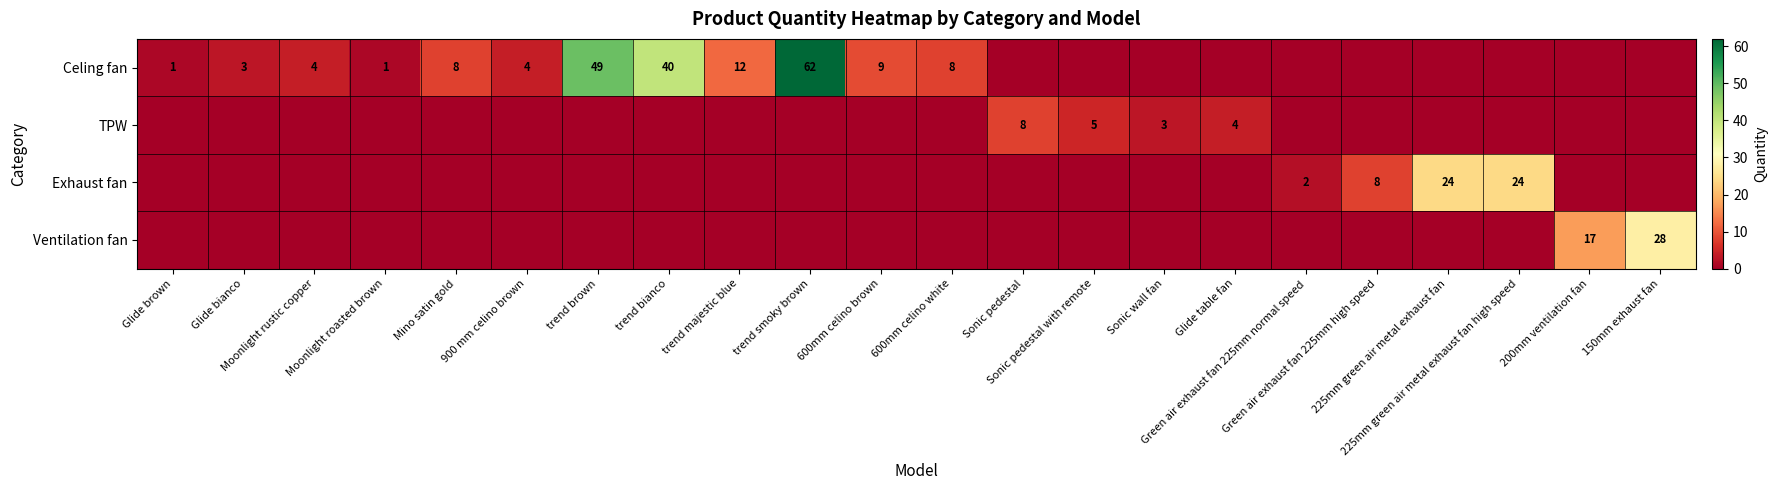

Is it true that Celing fan equals 0 at Glide table fan?

True